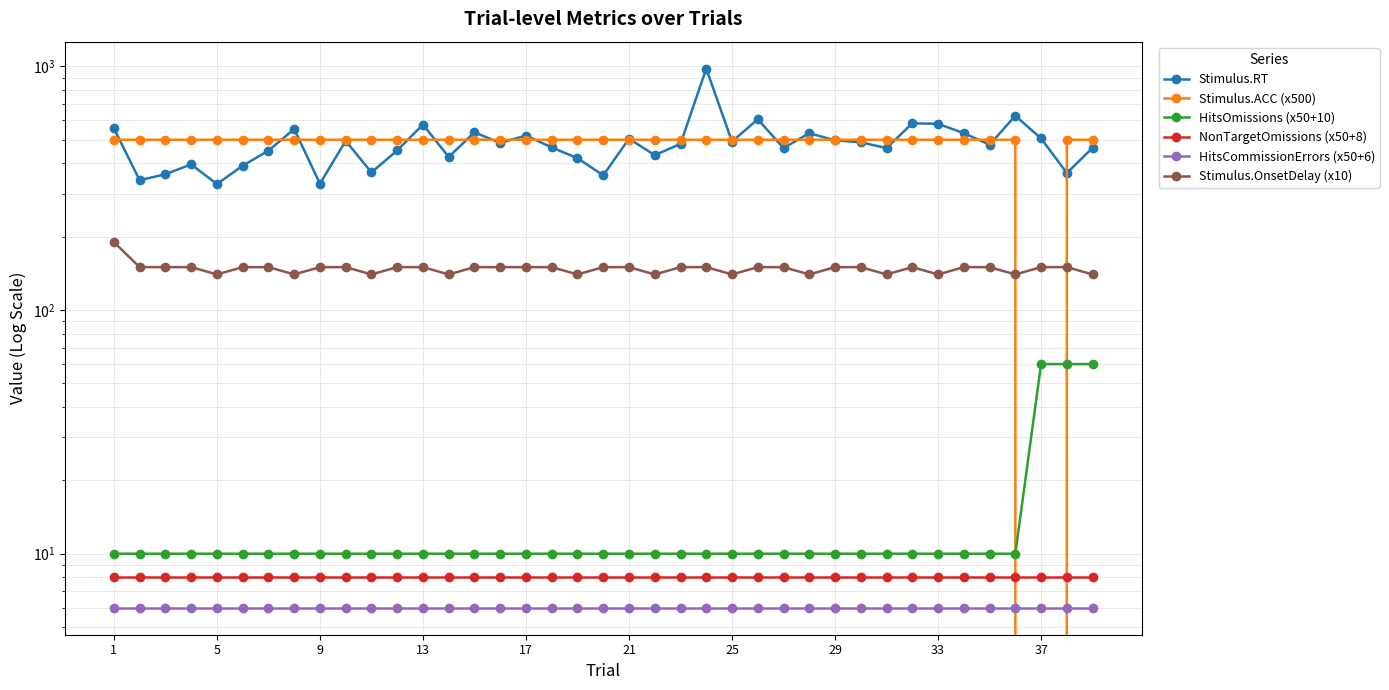

True or false: Stimulus.OnsetDelay (x10) and Stimulus.RT cross at least once.

False